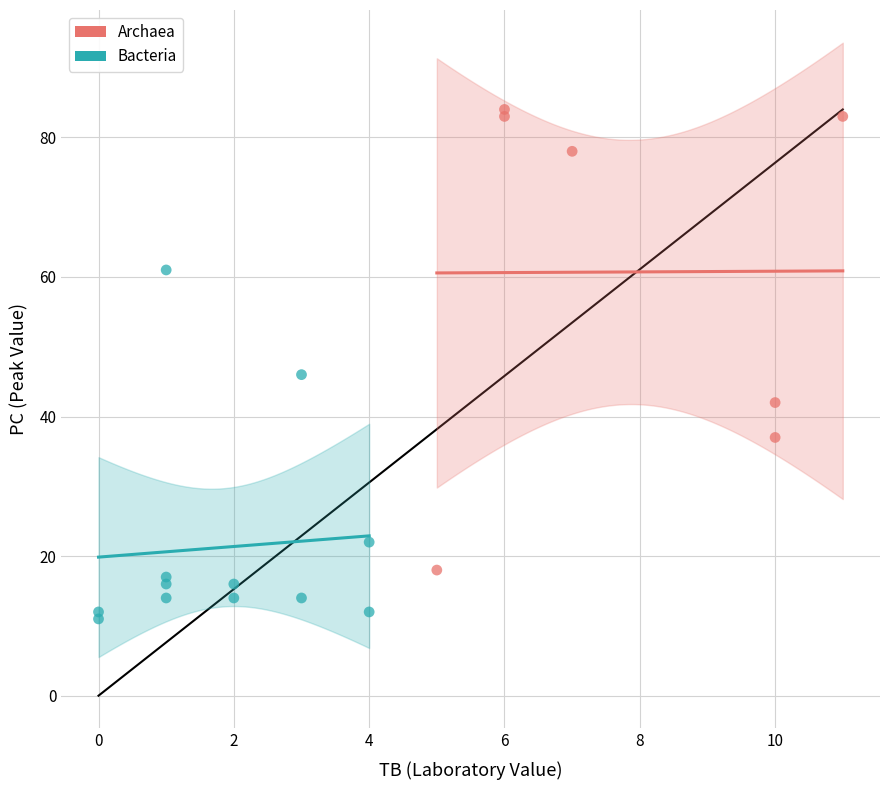

Which series contains the highest Y value?

Archaea